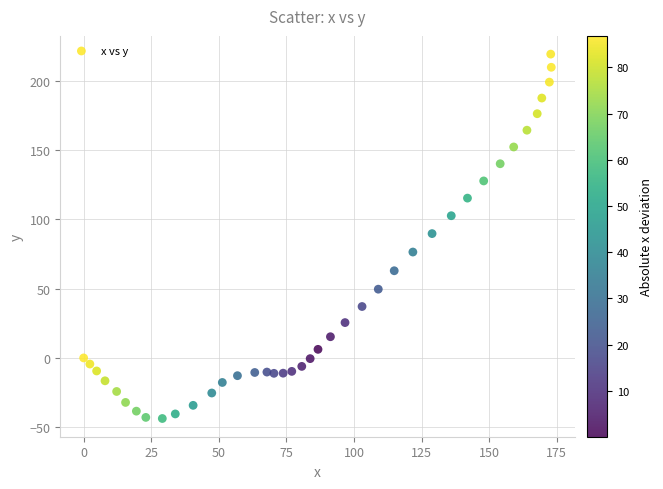

What is the range of Y values (max minus min)?

262.9